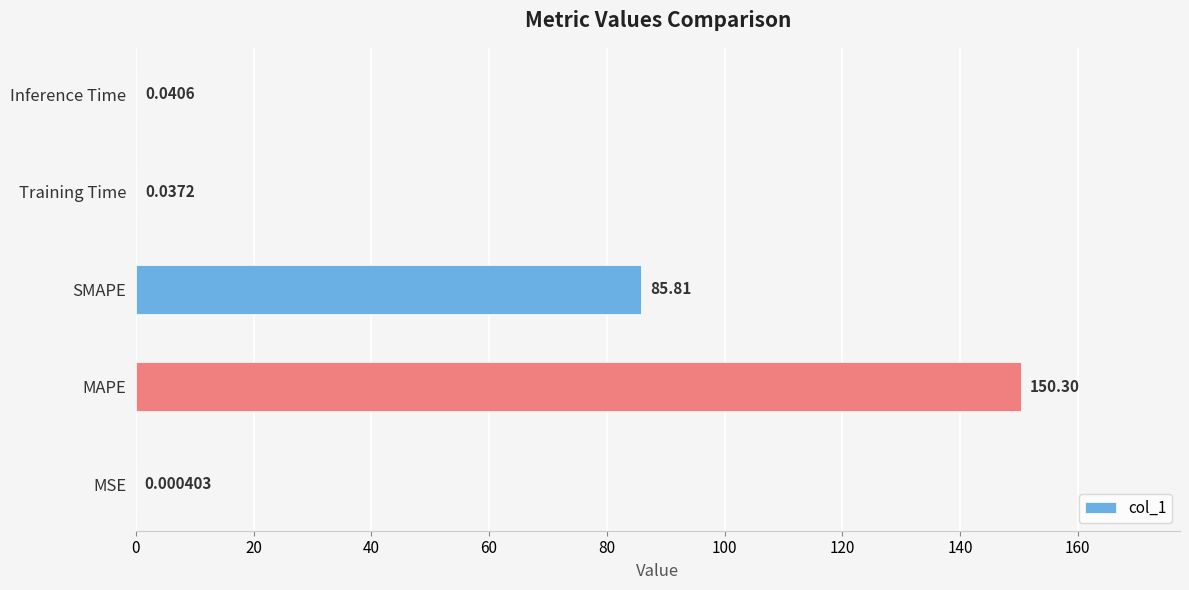

Are the bars horizontal?

Yes